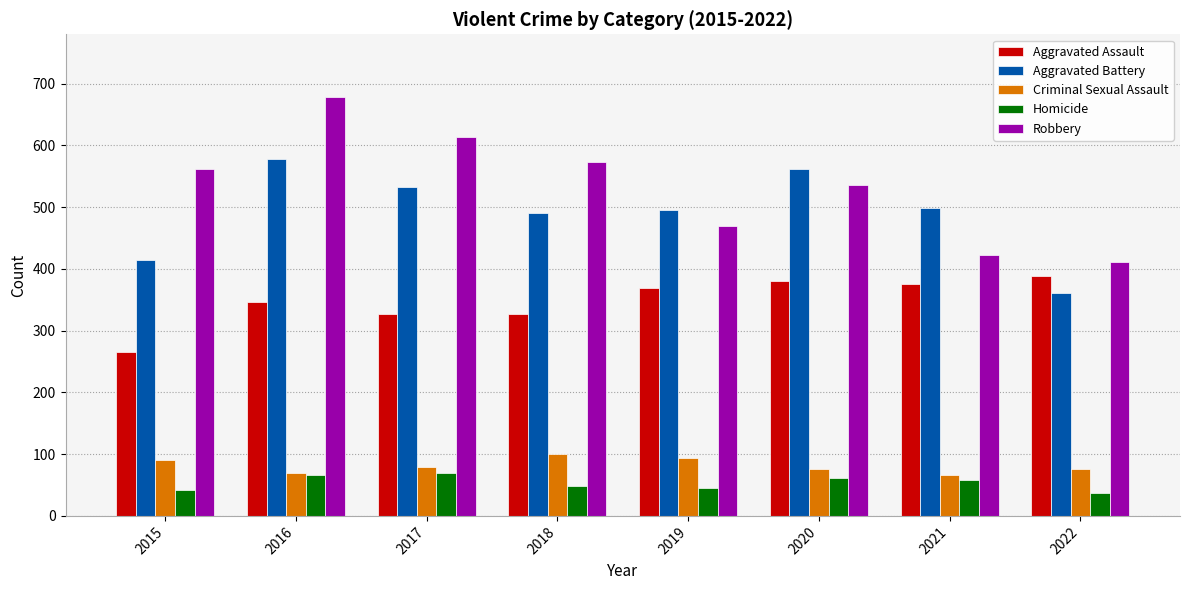

At which label does Homicide first exceed 58?

2016